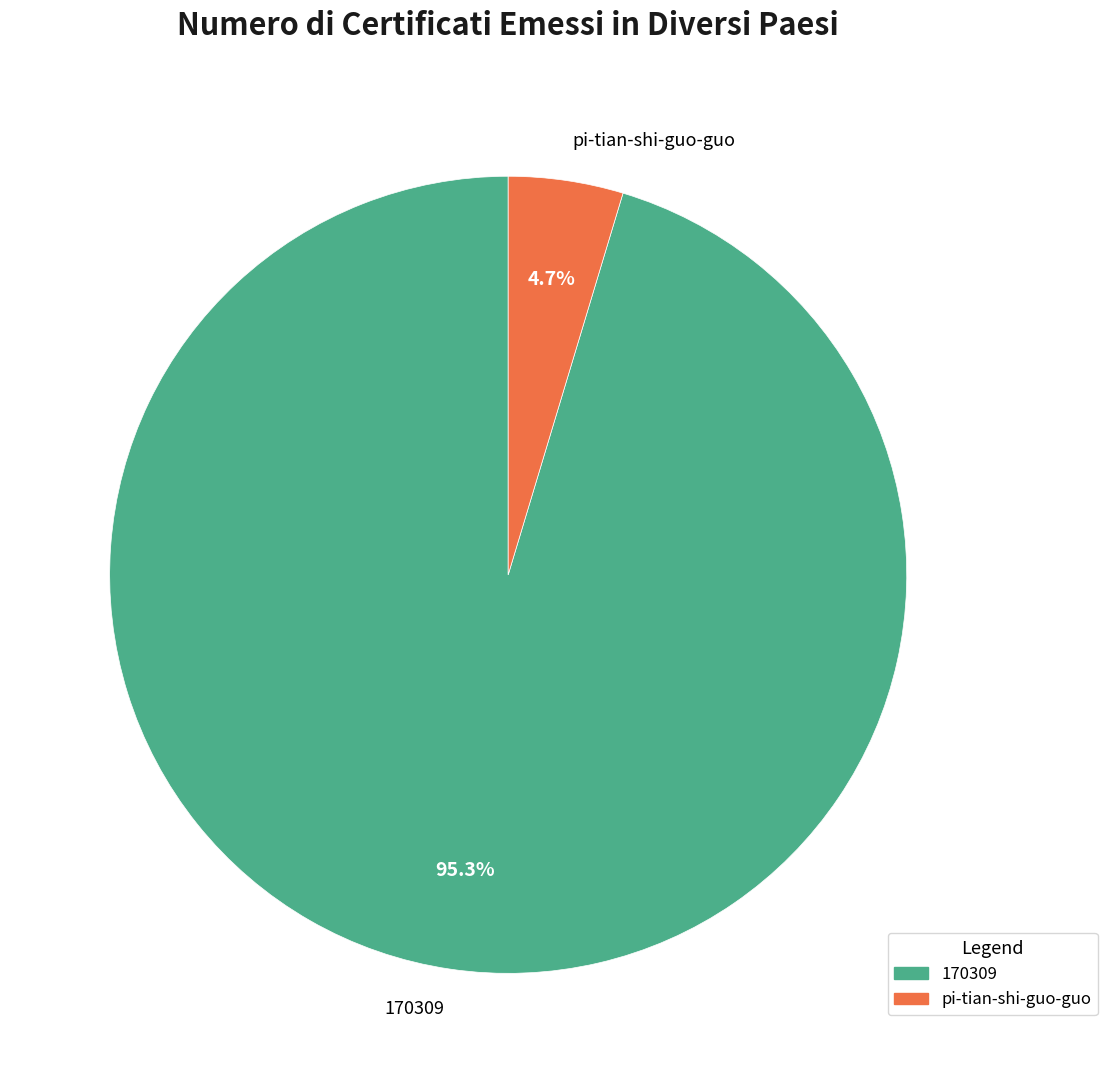

Which category has the biggest portion of the pie?

170309